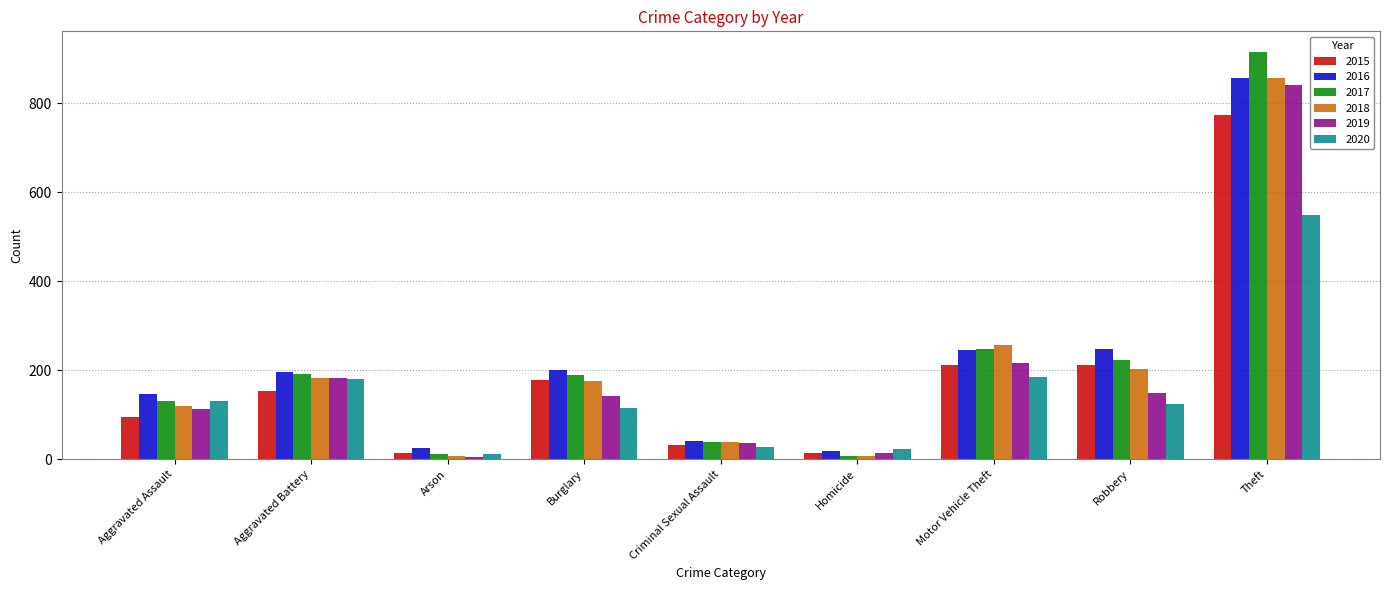

What is the approximate value of 2015 at Robbery?

212